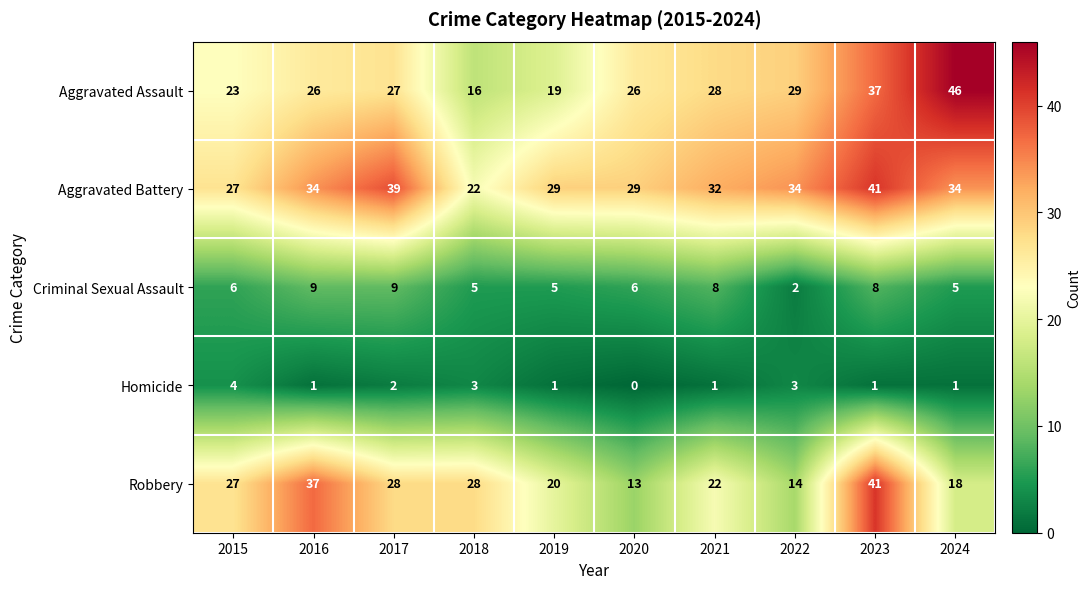

Is it true that Homicide equals 3 at 2020?

False